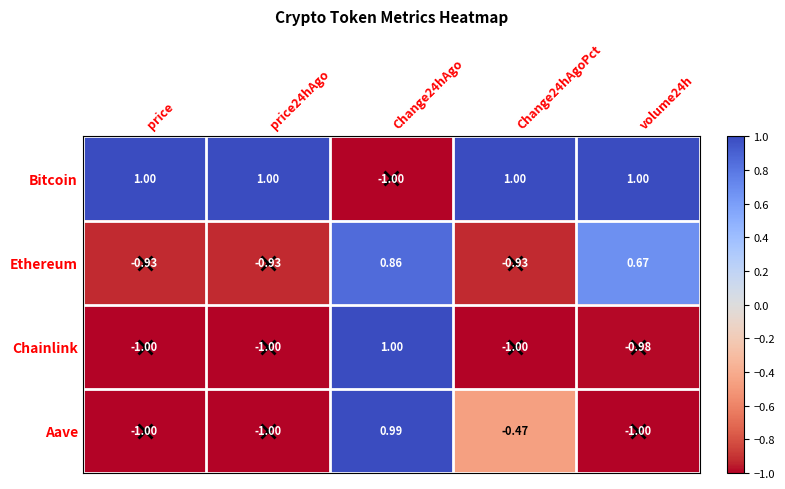

Between price24hAgo and volume24h, which series saw the biggest shift?

Ethereum